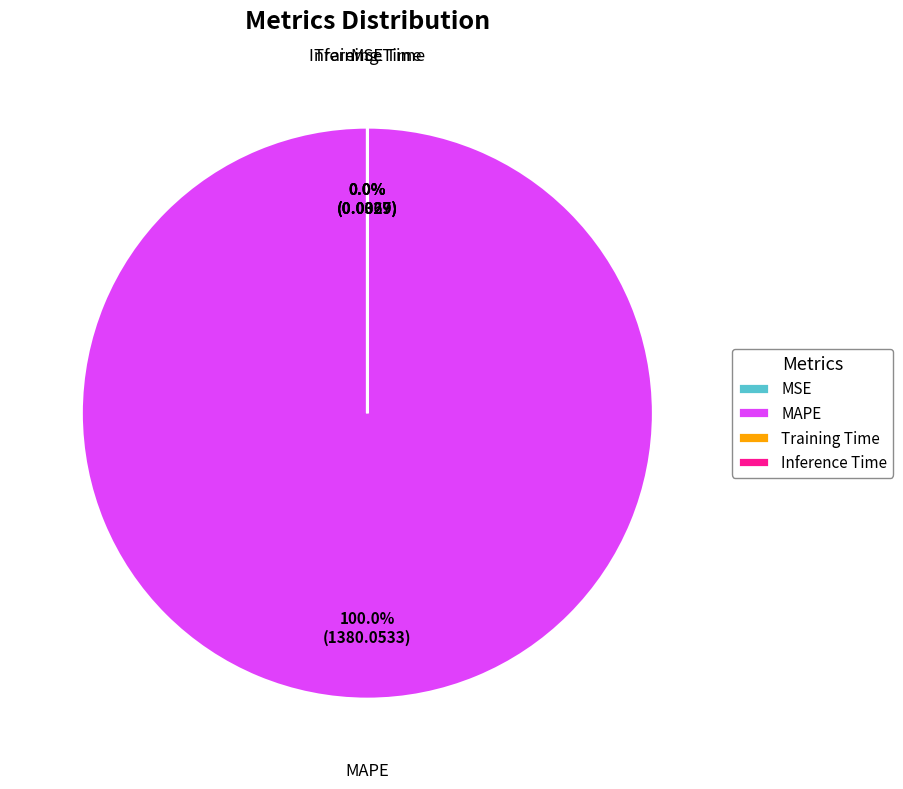

To the nearest percent, what is the average slice percentage?

25%